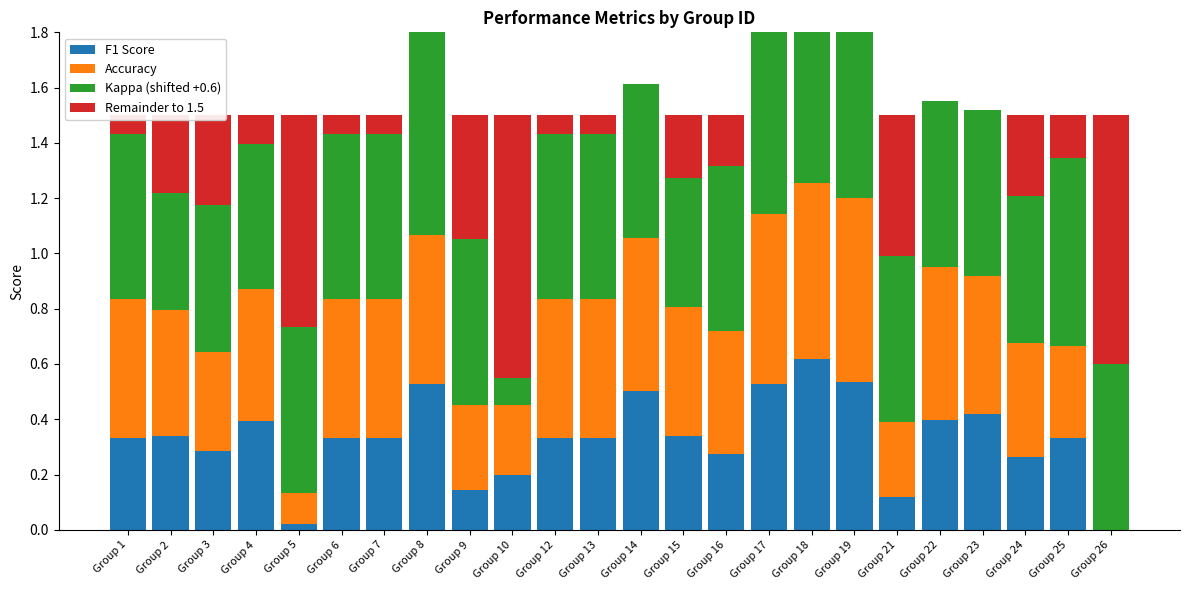

Which series changed the most between Group 5 and Group 9?

Remainder to 1.5